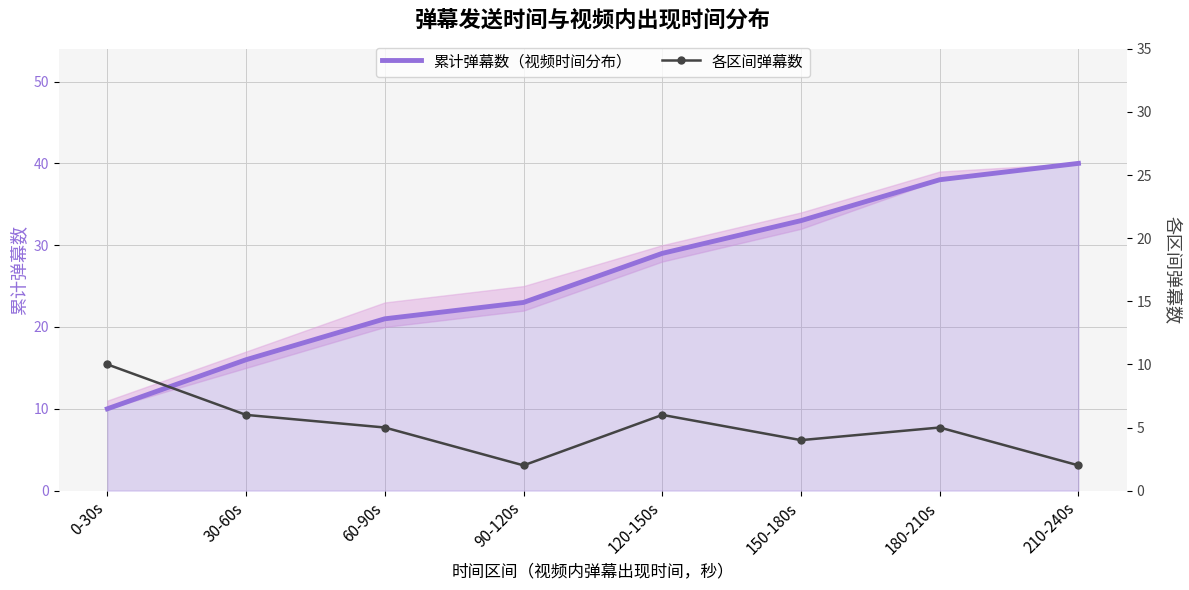

How many data points does each series have?

8